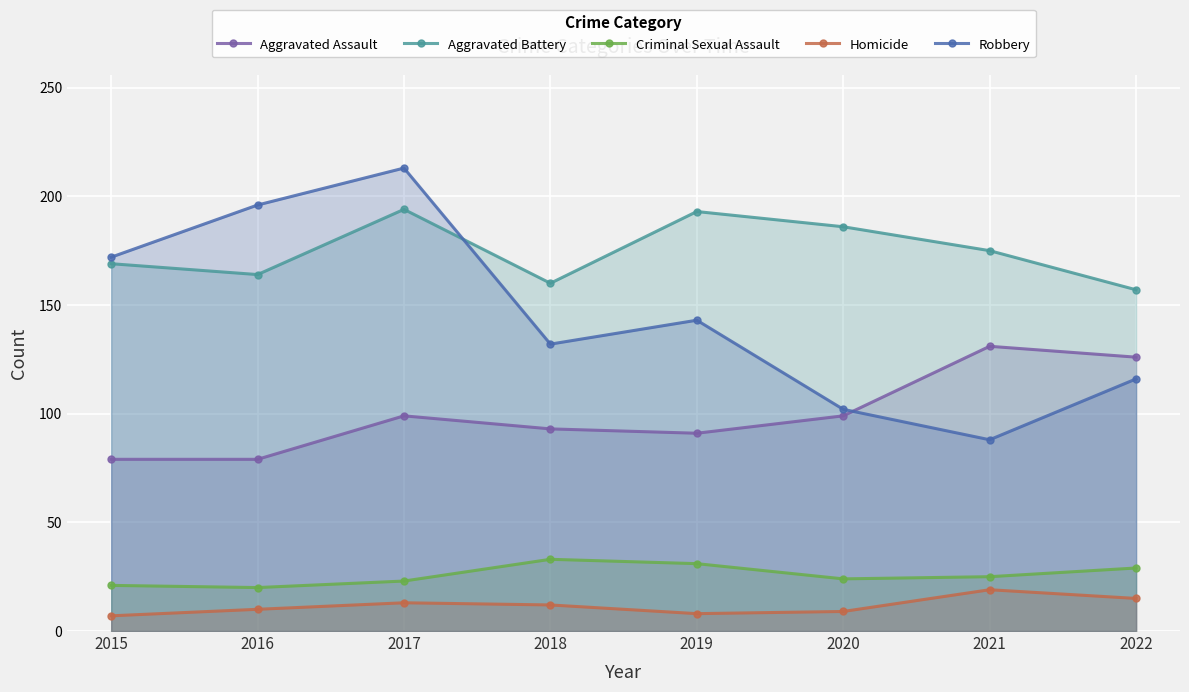

True or false: Aggravated Battery and Aggravated Assault cross at least once.

False